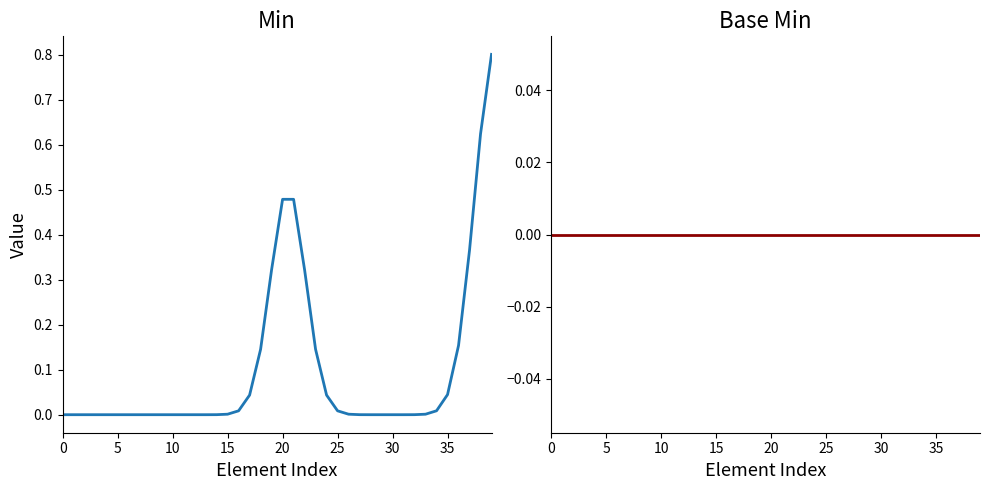

Reading left to right, transcribe all the data shown in this chart.

Min: 0.0	0.0	0.0	0.0	0.0	0.0	0.0	0.0	0.0	0.0	0.0	0.0	0.0	0.0	0.0	0.0	0.0	0.0	0.1	0.3	0.5	0.5	0.3	0.1	0.0	0.0	0.0	0.0	0.0	0.0	0.0	0.0	0.0	0.0	0.0	0.0	0.2	0.4	0.6	0.8
Base Min: 0.0	0.0	0.0	0.0	0.0	0.0	0.0	0.0	0.0	0.0	0.0	0.0	0.0	0.0	0.0	0.0	0.0	0.0	0.0	0.0	0.0	0.0	0.0	0.0	0.0	0.0	0.0	0.0	0.0	0.0	0.0	0.0	0.0	0.0	0.0	0.0	0.0	0.0	0.0	0.0